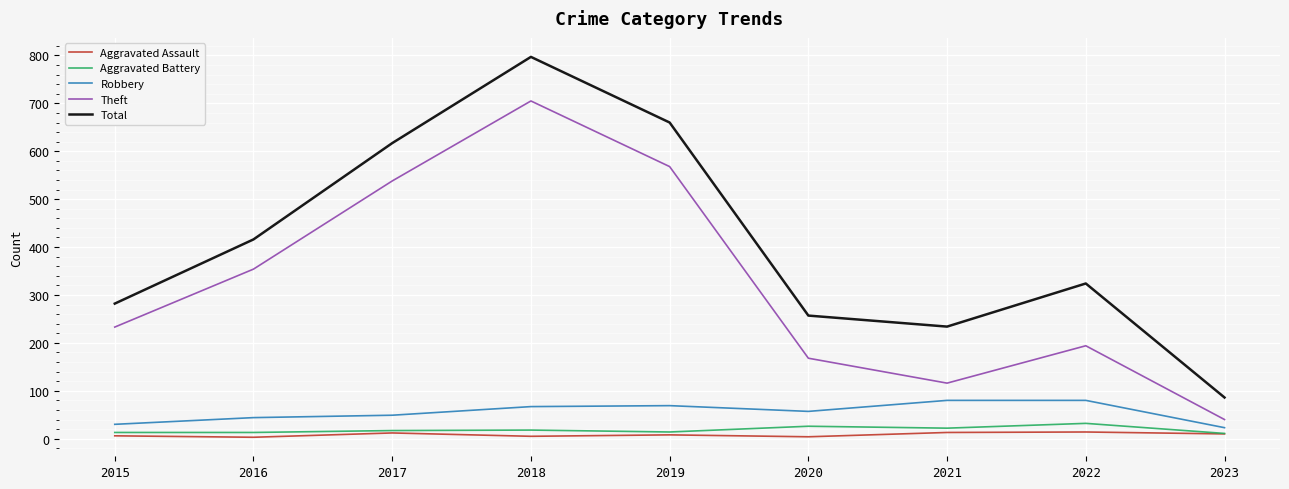

True or false: Theft and Aggravated Battery intersect in this chart.

False